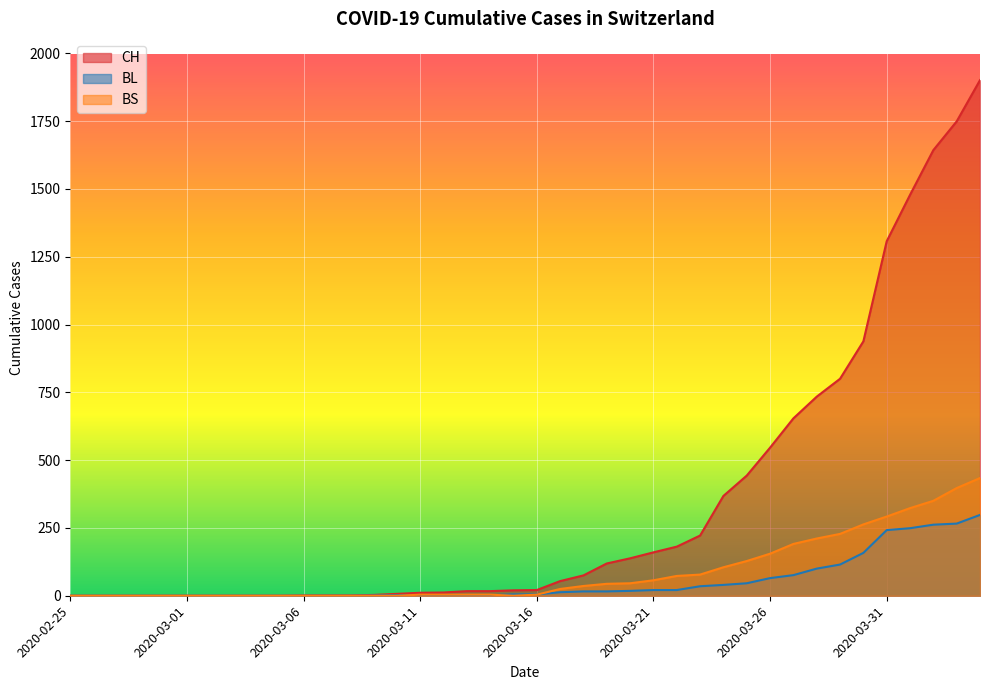

Reading left to right, extract all data points from this chart.

CH: 2020-02-25=0	2020-02-26=0	2020-02-27=0	2020-02-28=0	2020-02-29=0	2020-03-01=0	2020-03-02=0	2020-03-03=0	2020-03-04=0	2020-03-05=0	2020-03-06=1	2020-03-07=1	2020-03-08=1	2020-03-09=3	2020-03-10=7	2020-03-11=11	2020-03-12=12	2020-03-13=17	2020-03-14=17	2020-03-15=20	2020-03-16=21	2020-03-17=54	2020-03-18=75	2020-03-19=119	2020-03-20=138	2020-03-21=160	2020-03-22=181	2020-03-23=222	2020-03-24=368	2020-03-25=443	2020-03-26=546	2020-03-27=654	2020-03-28=734	2020-03-29=800	2020-03-30=938	2020-03-31=1307	2020-04-01=1478	2020-04-02=1643	2020-04-03=1749	2020-04-04=1901
BL: 2020-02-25=0	2020-02-26=0	2020-02-27=0	2020-02-28=0	2020-02-29=0	2020-03-01=0	2020-03-02=0	2020-03-03=0	2020-03-04=0	2020-03-05=0	2020-03-06=0	2020-03-07=0	2020-03-08=0	2020-03-09=1	2020-03-10=2	2020-03-11=2	2020-03-12=2	2020-03-13=2	2020-03-14=2	2020-03-15=5	2020-03-16=5	2020-03-17=13	2020-03-18=16	2020-03-19=16	2020-03-20=18	2020-03-21=21	2020-03-22=21	2020-03-23=35	2020-03-24=40	2020-03-25=46	2020-03-26=65	2020-03-27=76	2020-03-28=100	2020-03-29=115	2020-03-30=158	2020-03-31=242	2020-04-01=249	2020-04-02=262	2020-04-03=266	2020-04-04=298
BS: 2020-02-25=0	2020-02-26=0	2020-02-27=0	2020-02-28=0	2020-02-29=0	2020-03-01=0	2020-03-02=0	2020-03-03=0	2020-03-04=0	2020-03-05=0	2020-03-06=0	2020-03-07=0	2020-03-08=0	2020-03-09=0	2020-03-10=0	2020-03-11=4	2020-03-12=4	2020-03-13=4	2020-03-14=4	2020-03-15=0	2020-03-16=4	2020-03-17=25	2020-03-18=36	2020-03-19=44	2020-03-20=46	2020-03-21=57	2020-03-22=73	2020-03-23=78	2020-03-24=105	2020-03-25=128	2020-03-26=155	2020-03-27=191	2020-03-28=211	2020-03-29=228	2020-03-30=263	2020-03-31=292	2020-04-01=323	2020-04-02=350	2020-04-03=397	2020-04-04=434